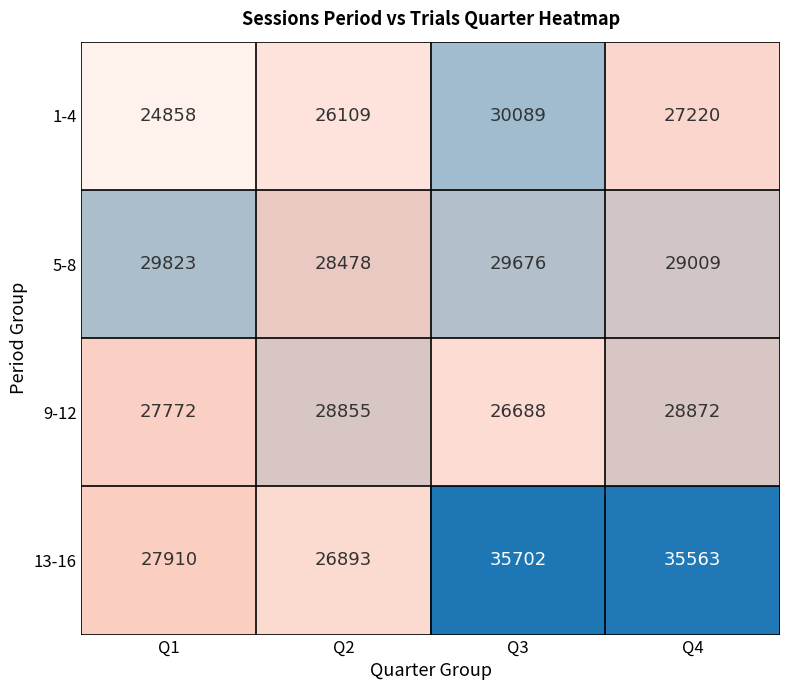

Is it true that 1-4 equals 50669 at Q3?

False